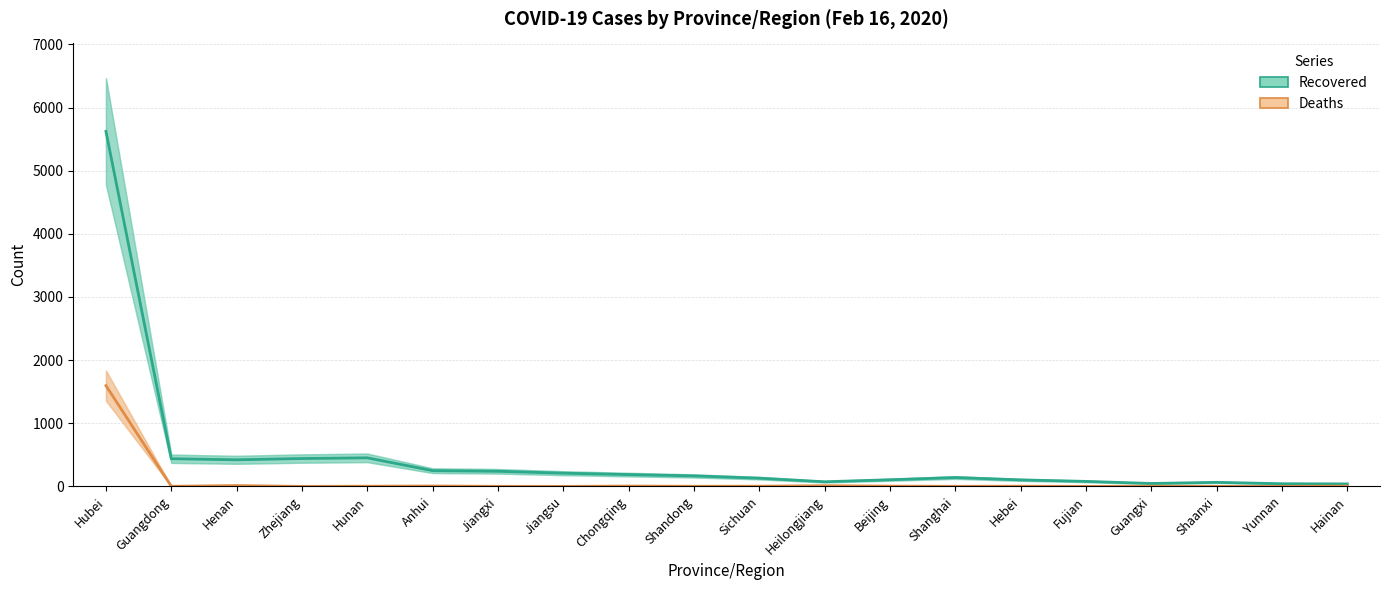

Reading right to left, what are all the values shown in this chart?

Recovered: 39	42	64	46	79	103	140	105	73	130	166	187	209	239	249	452	441	421	438	5623
Deaths: 4	0	0	2	0	3	1	4	11	3	2	5	0	1	6	3	0	13	2	1596